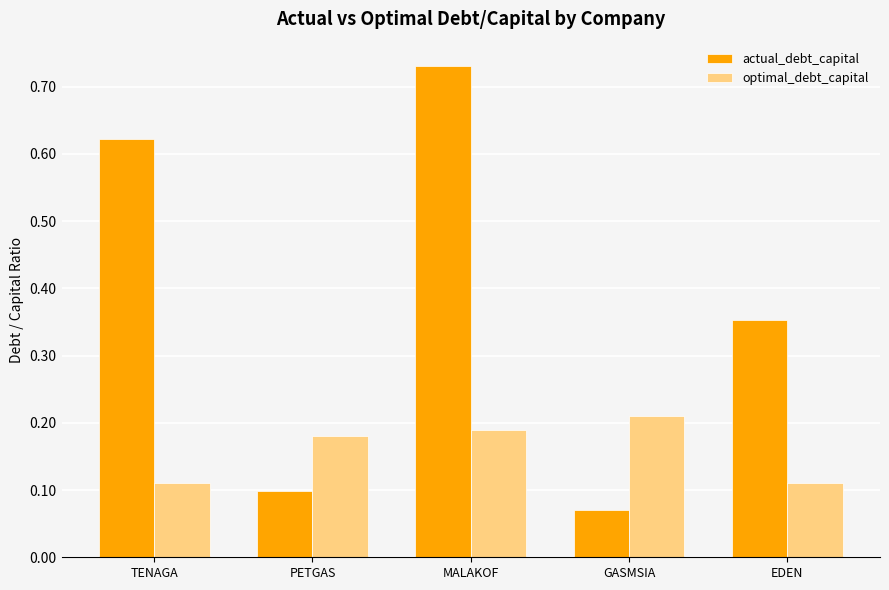

The value of optimal_debt_capital at PETGAS is 0.3. True or false?

False